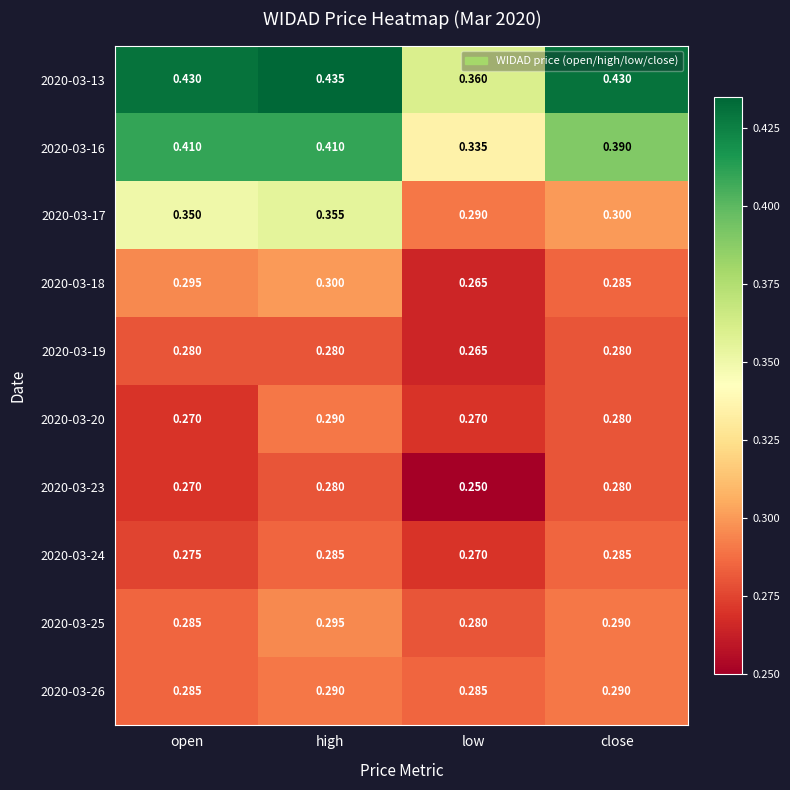

Where is 2020-03-17 nearest to the value 0?

low